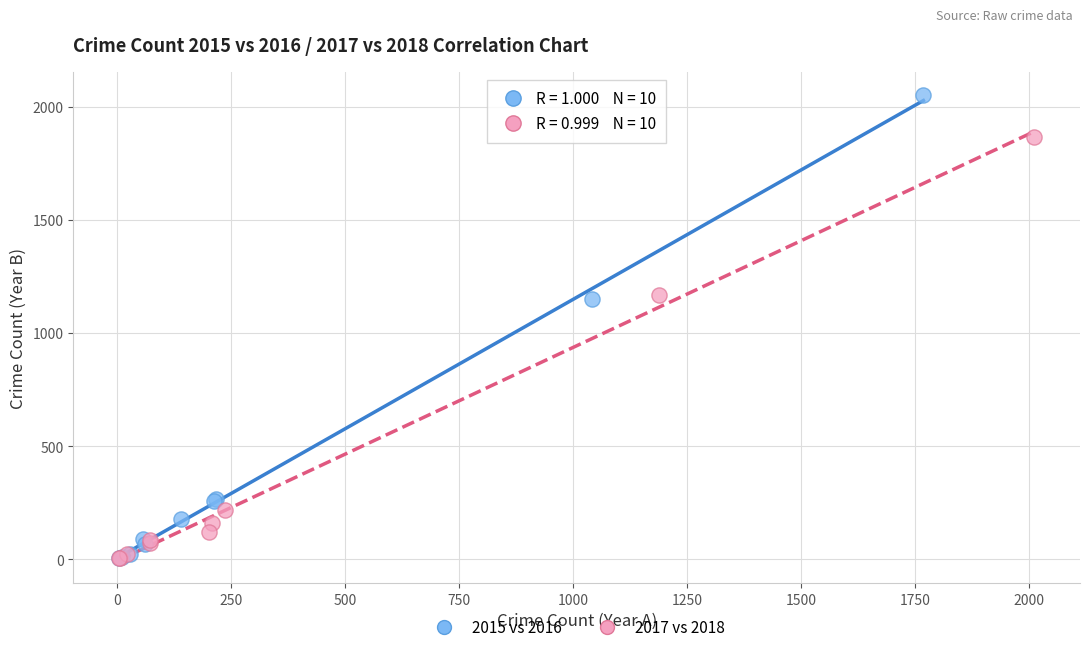

Which series has the largest Y range (max minus min)?

2015 vs 2016